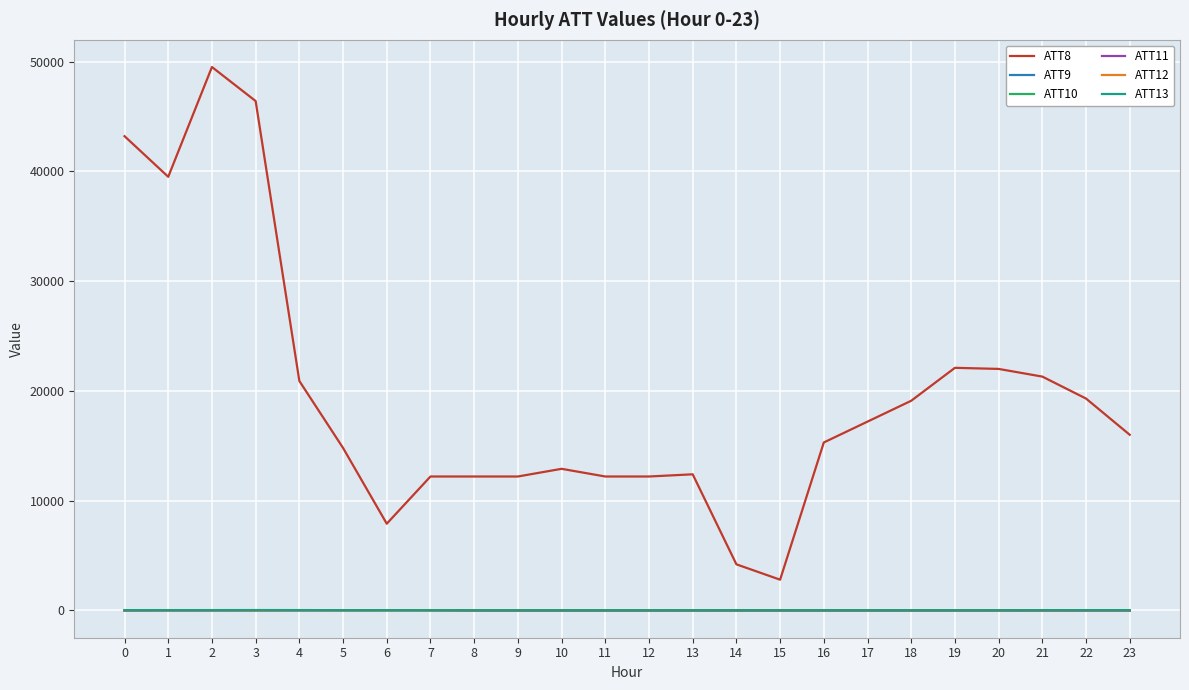

What is the difference between the ATT12 values at 7 and 17?

2.2